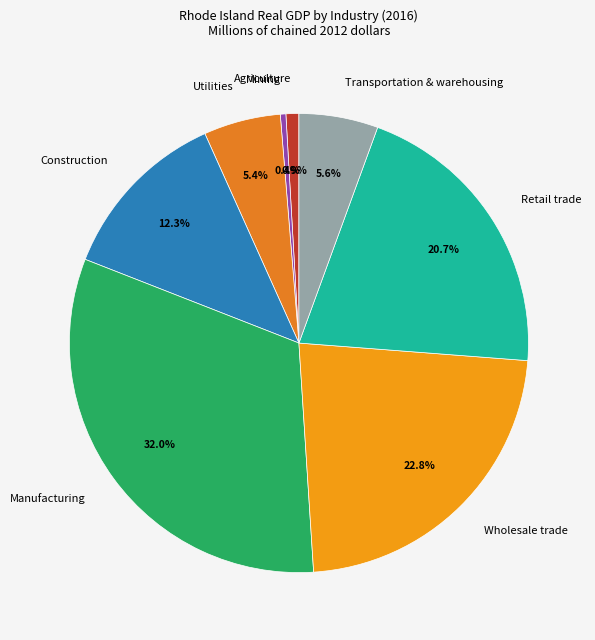

Is there any slice that represents more than half of the pie?

No